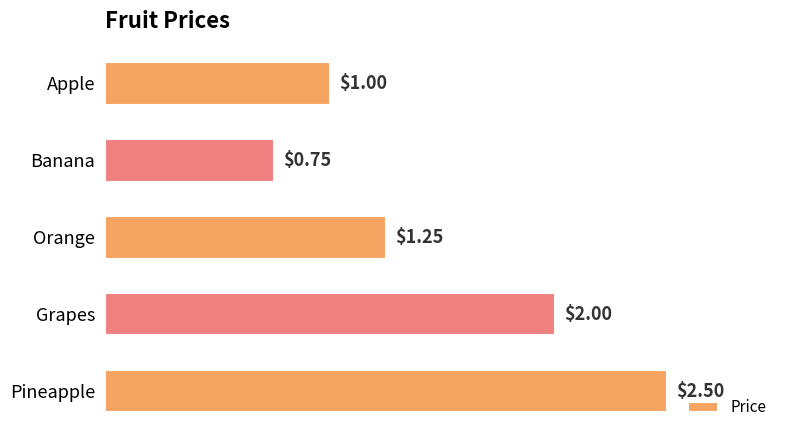

What is the label of the 1st bar from the top?

Apple